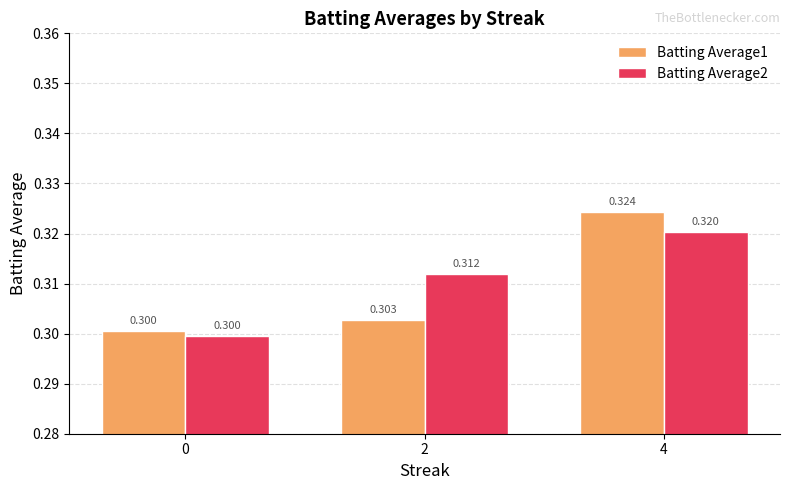

What are all the series names shown in the legend?

Batting Average1, Batting Average2